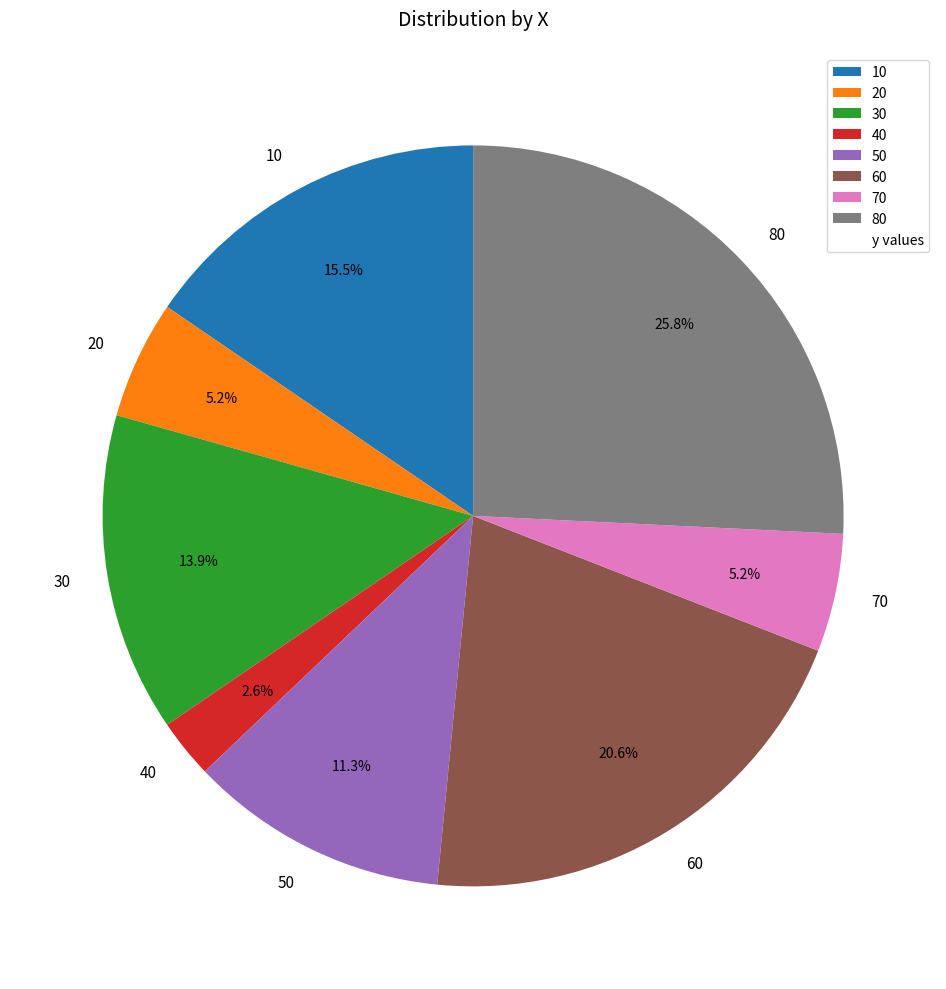

Is 70 the majority of the pie?

No